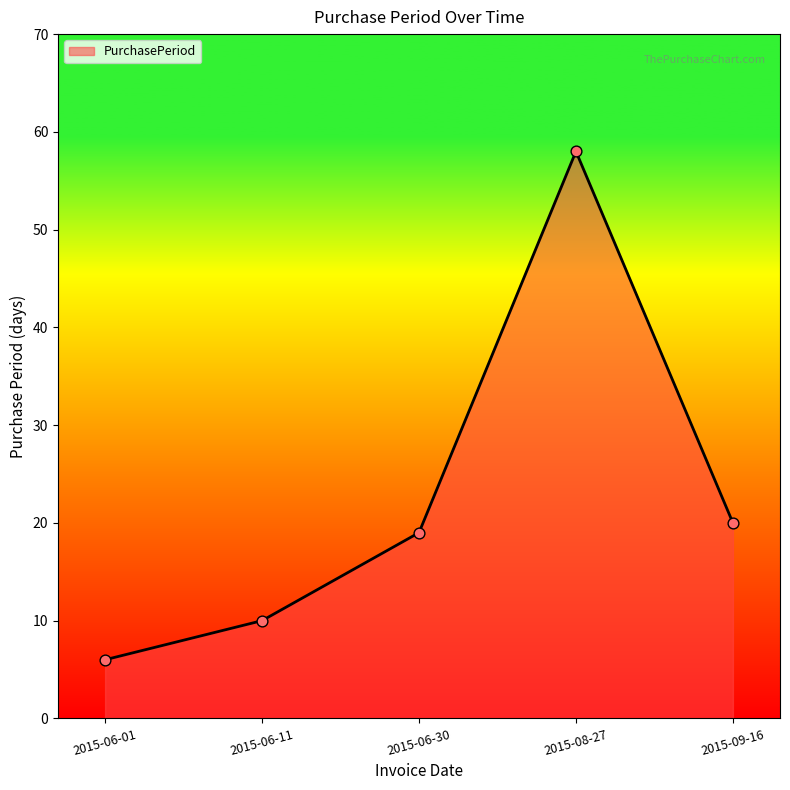

What is the ratio of the value at 2015-08-27 to the value at 2015-06-30?

3.1